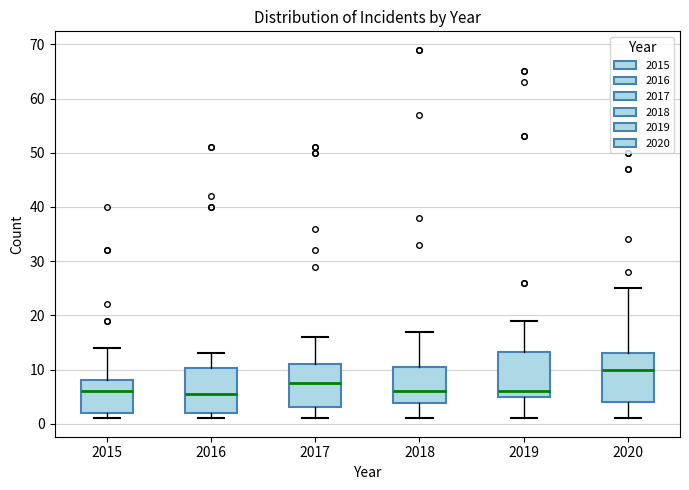

Reading left to right, read every box against the y-axis: the position of its median line, the range the box covers, and the ends of its whiskers. The values are not printed on the chart, so give them approximately, as read against the axis.

2015: median 6, box 2 to 8, whiskers 1 to 14
2016: median 6, box 2 to 10, whiskers 1 to 13
2017: median 8, box 3 to 11, whiskers 1 to 16
2018: median 6, box 4 to 11, whiskers 1 to 17
2019: median 6, box 5 to 13, whiskers 1 to 19
2020: median 10, box 4 to 13, whiskers 1 to 25